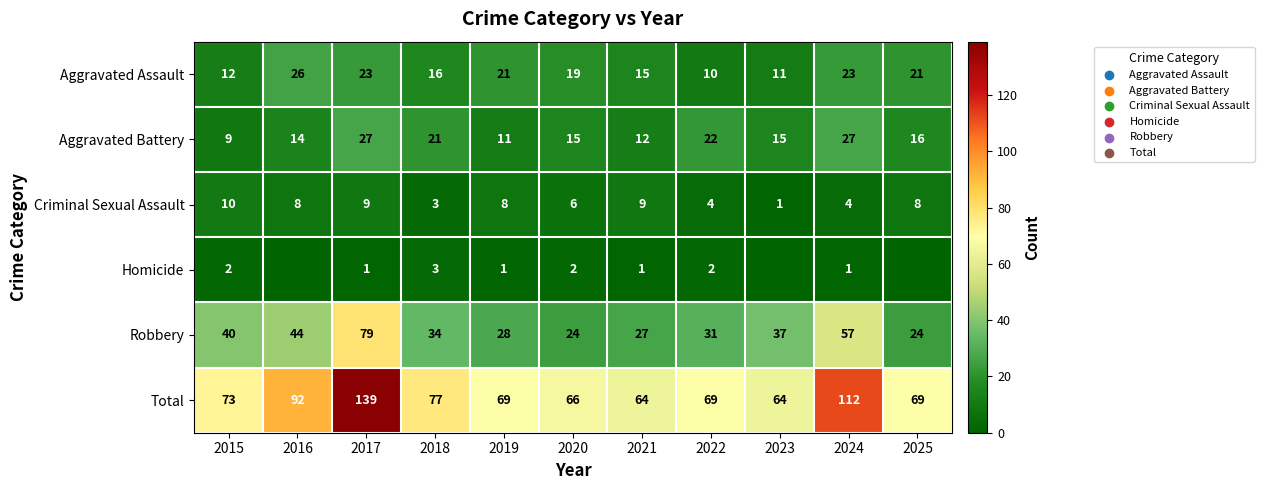

What is the greatest value displayed?

139